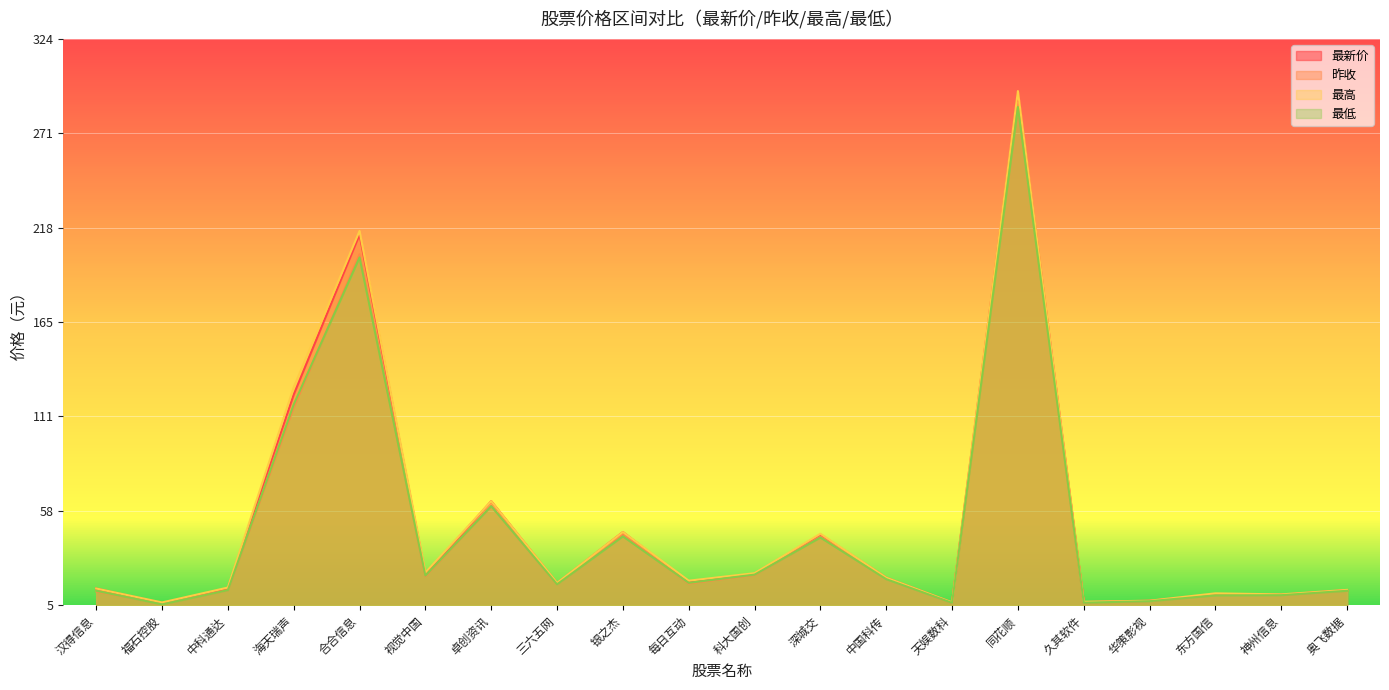

Which series has the largest total across all categories?

最高